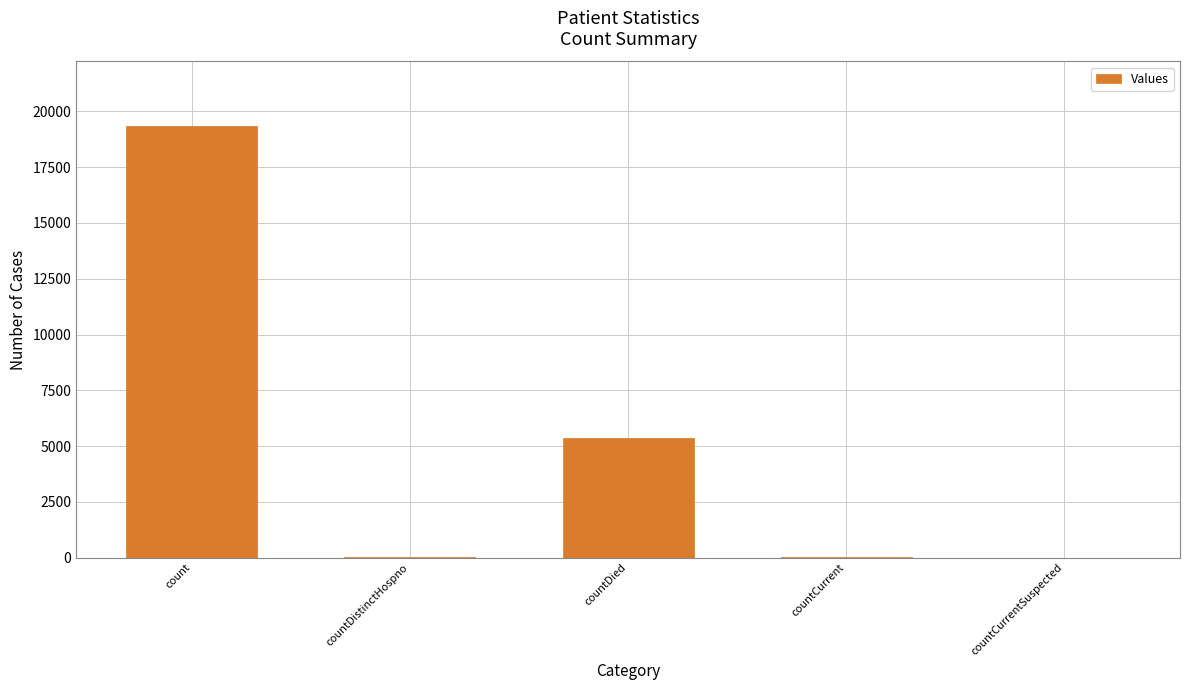

What is the sum of all values?

24764